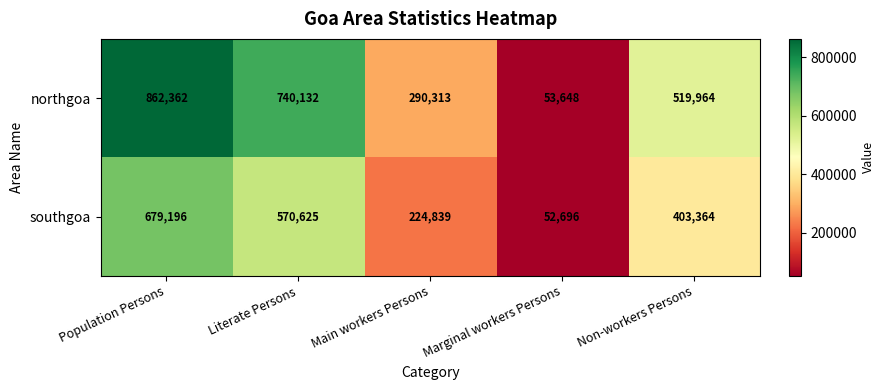

Where does the southgoa series first go above 403364?

Population Persons